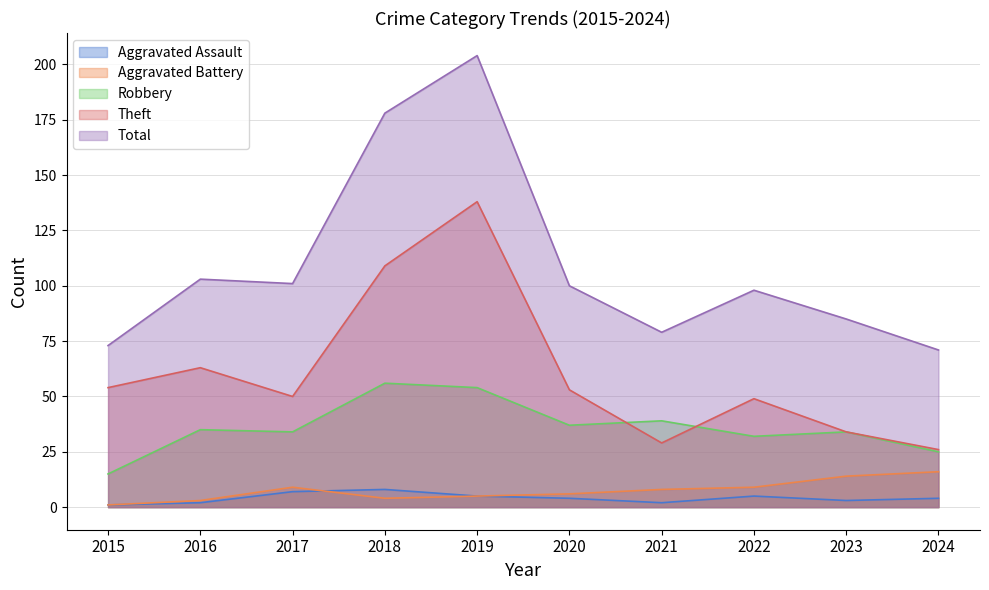

The Robbery series shows 35 at 2016. True or false?

True